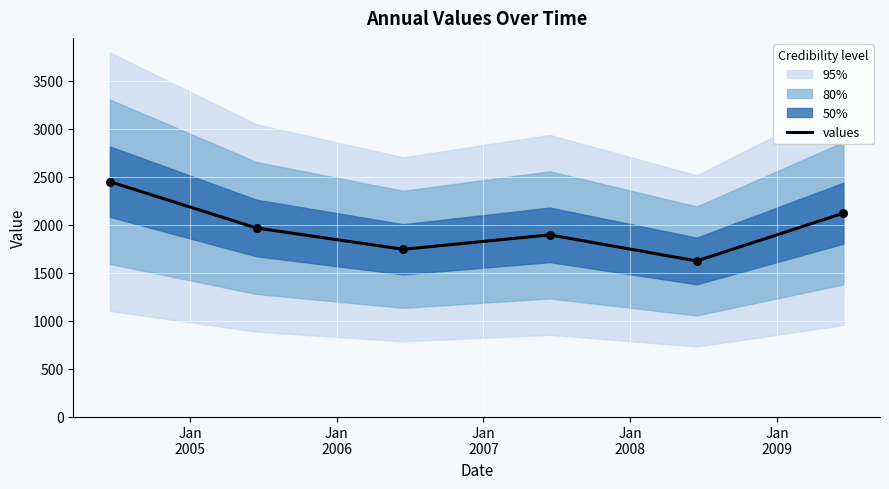

Which has a higher value, Jan
2006 or Jan
2008?

Jan
2006